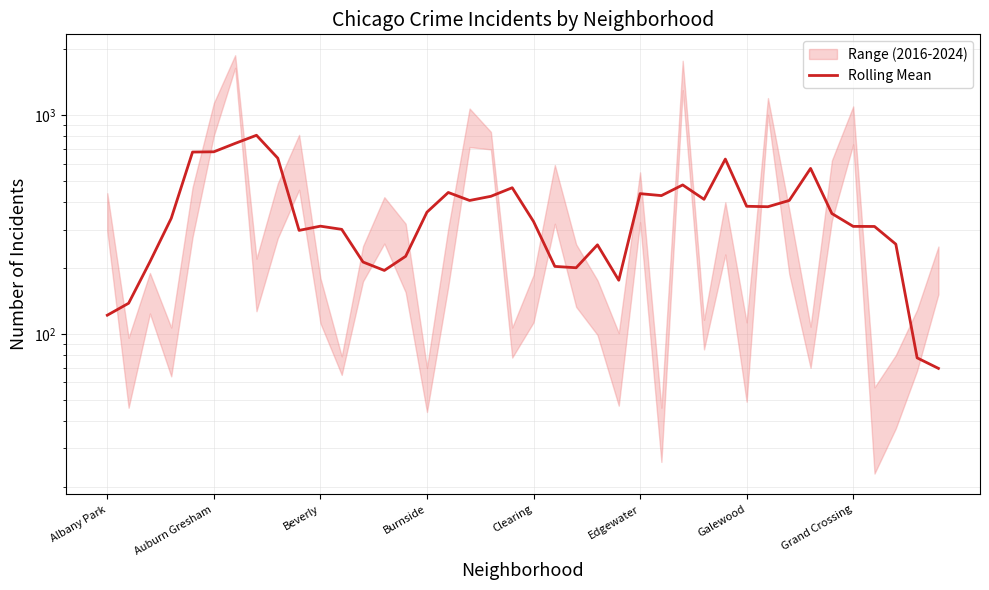

What is the average value?

367.1